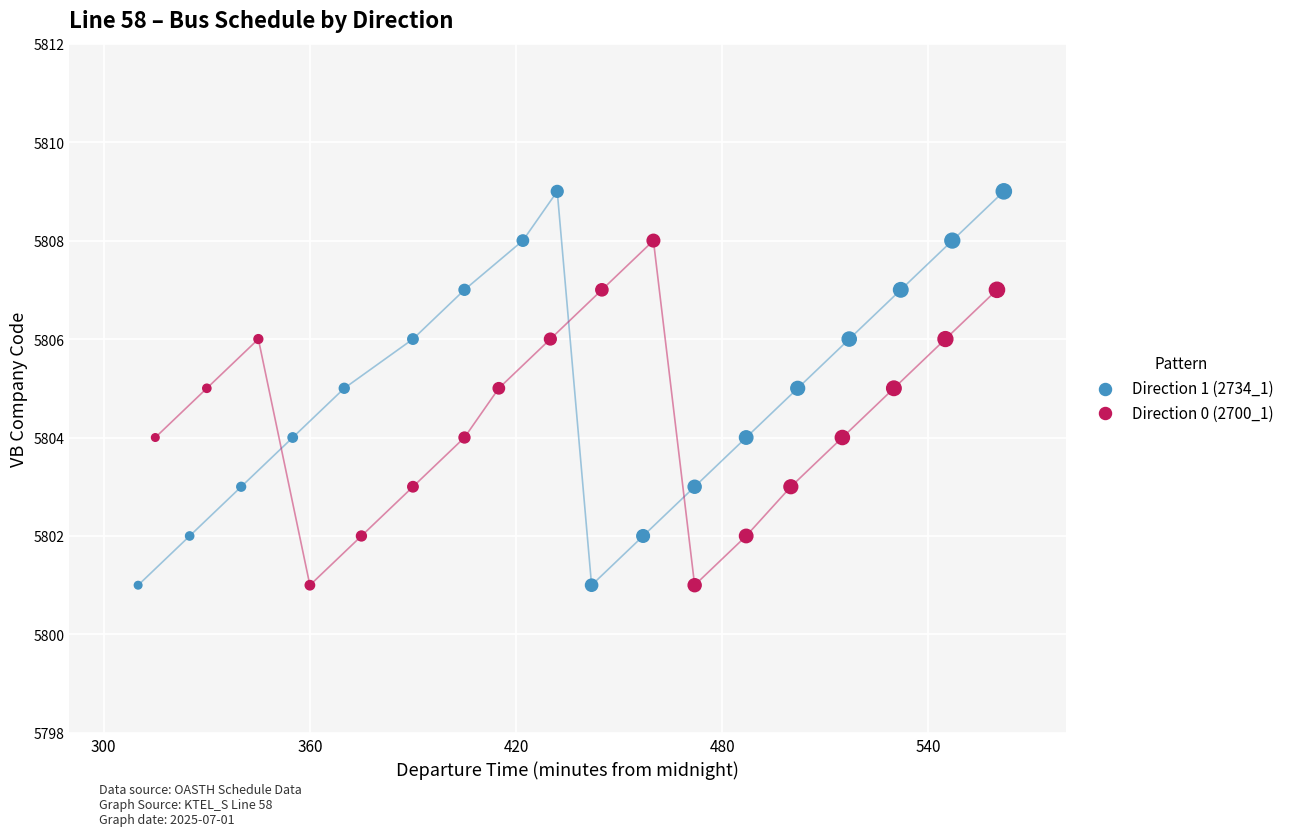

Which series has the largest Y range (max minus min)?

Direction 1 (2734_1)